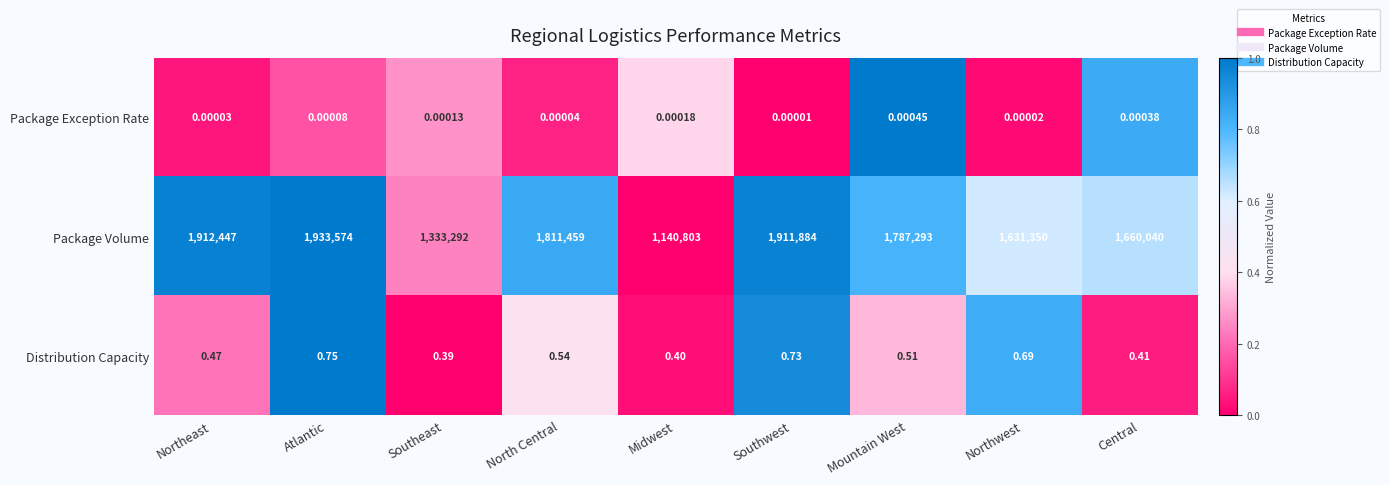

At which label does Package Volume reach its minimum?

Midwest